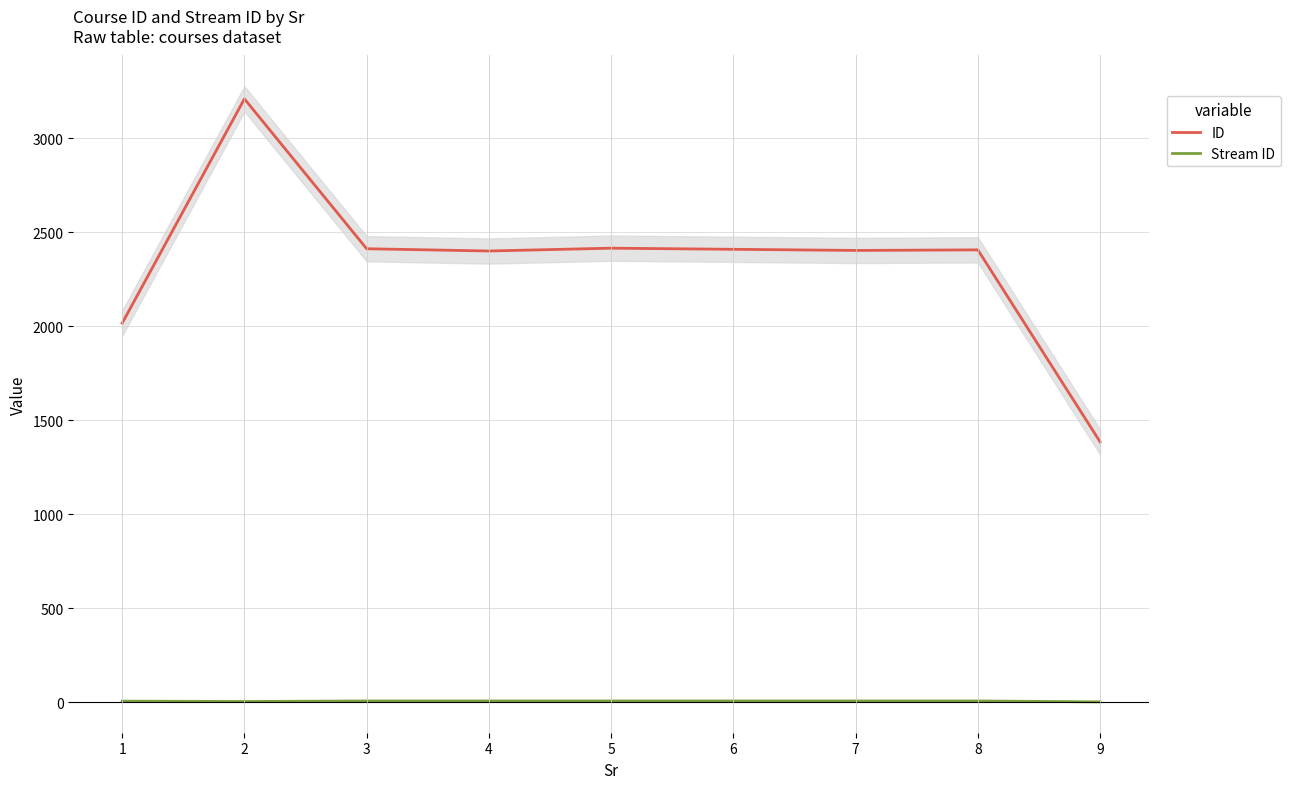

In ID, how many points are lower than both neighbors (excluding endpoints)?

2